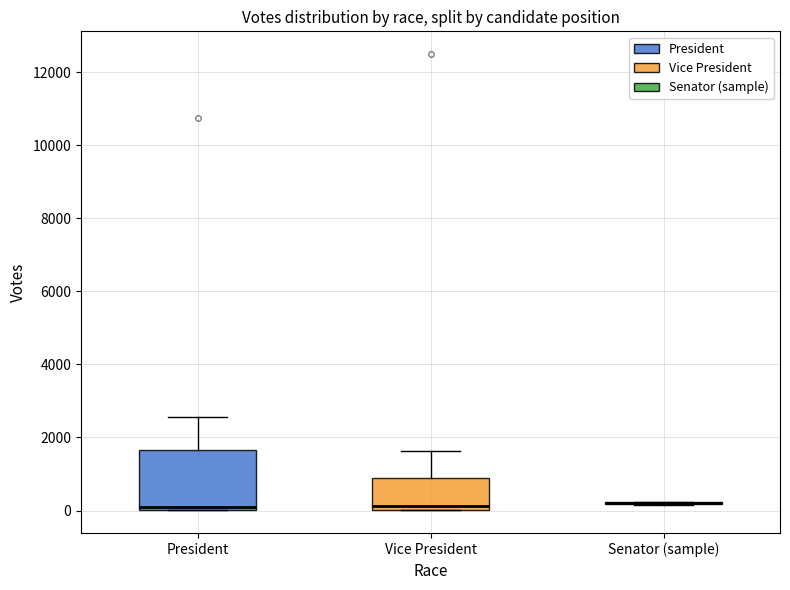

Reading left to right, transcribe this box plot: for each box, give where its median line is, the range the box spans, and where its two whiskers end, as read against the y-axis. The values are not printed on the chart, so give them approximately, as read against the axis.

President: median 200, box 0 to 1600, whiskers 0 to 2600
Vice President: median 200, box 0 to 800, whiskers 0 to 1600
Senator (sample): box collapsed to a line at 200, whiskers 200 to 200